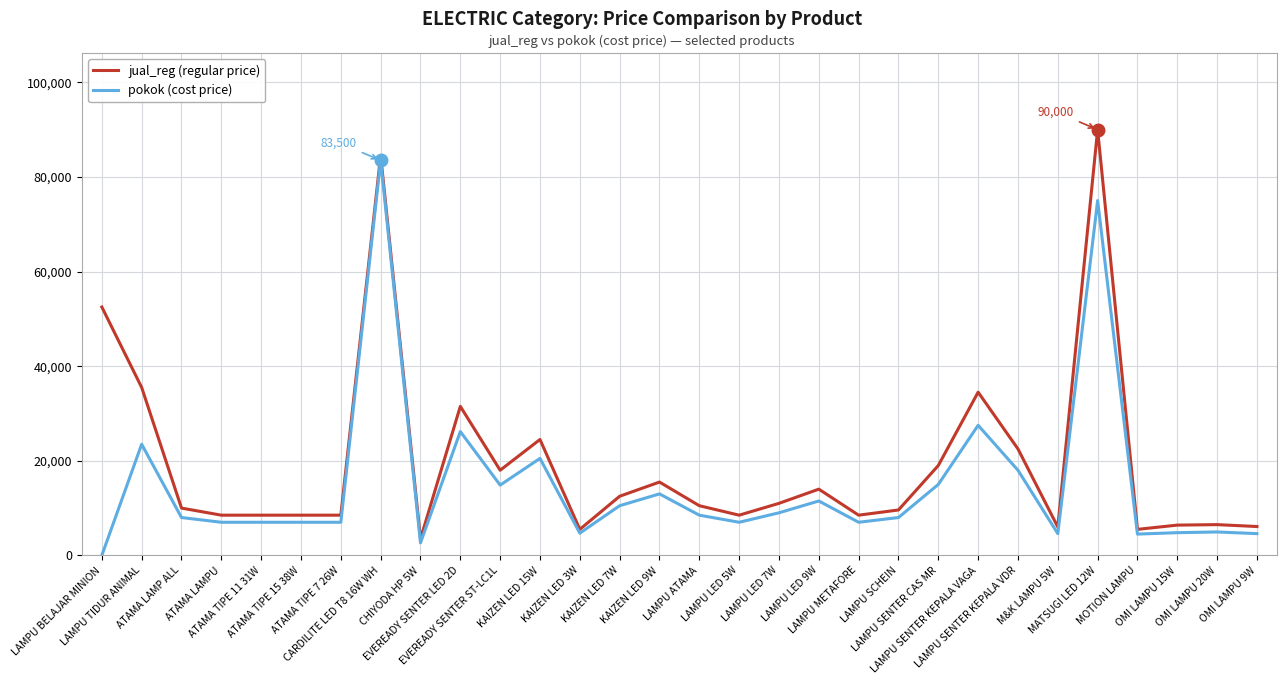

What position from the right is EVEREADY SENTER LED 2D?

21